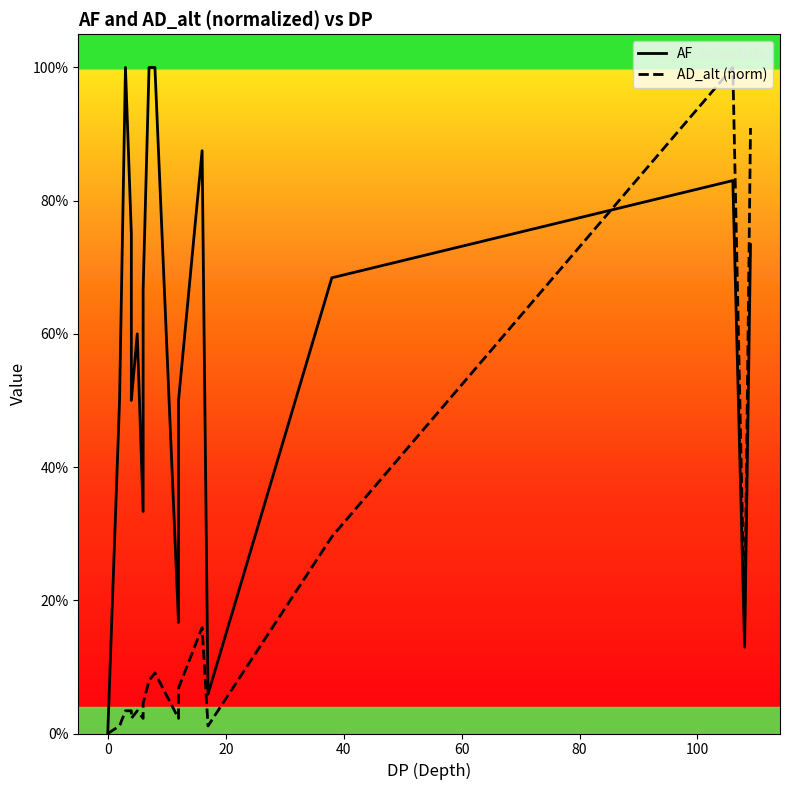

Reading right to left, extract all data points from this chart.

AF: 0.7	0.1	0.8	0.7	0.1	0.9	0.5	0.2	1.0	1.0	0.7	0.3	0.6	0.5	0.8	1.0	0.5	0.0	0.0	0.0
AD_alt (norm): 0.9	0.2	1.0	0.3	0.0	0.2	0.1	0.0	0.1	0.1	0.0	0.0	0.0	0.0	0.0	0.0	0.0	0.0	0.0	0.0